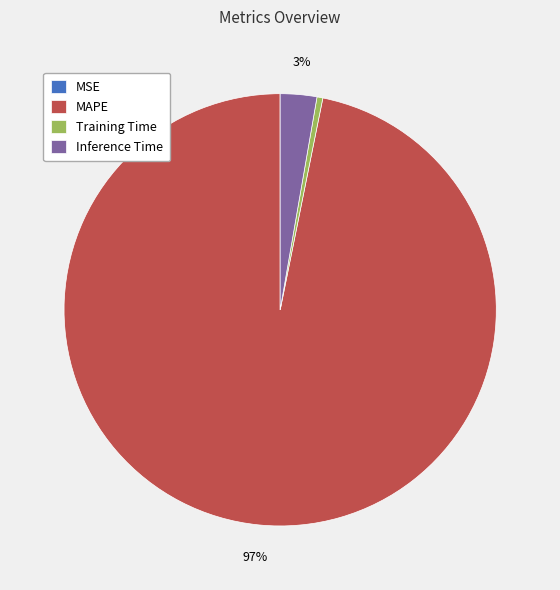

Is there any slice that represents more than half of the pie?

Yes